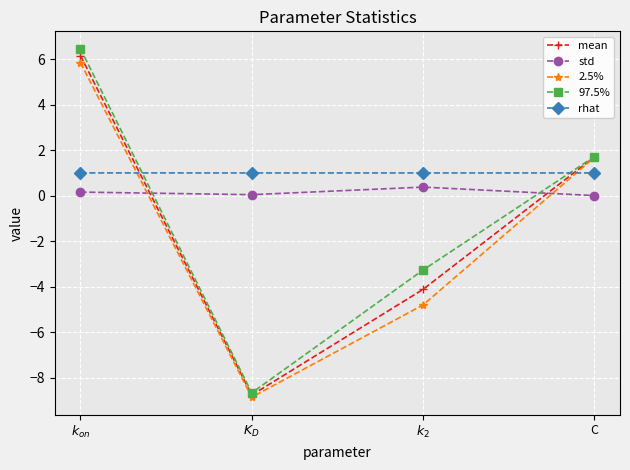

What is the difference between the 2.5% values at $k_2$ and $K_D$?

4.1